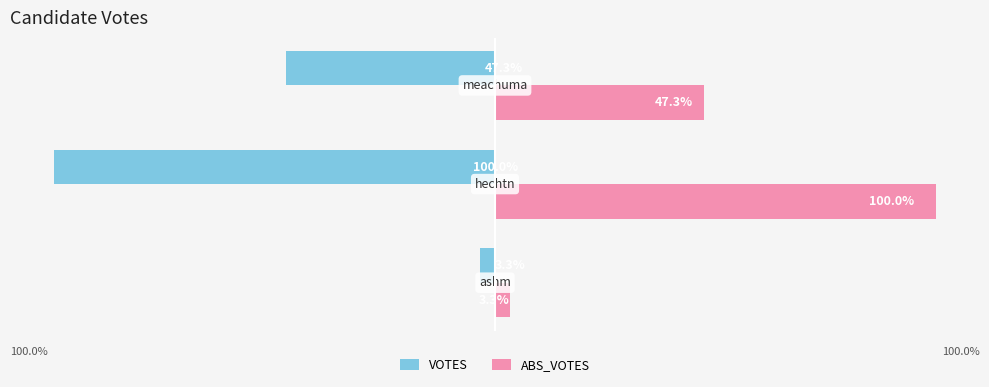

Which series has the largest total across all categories?

ABS_VOTES